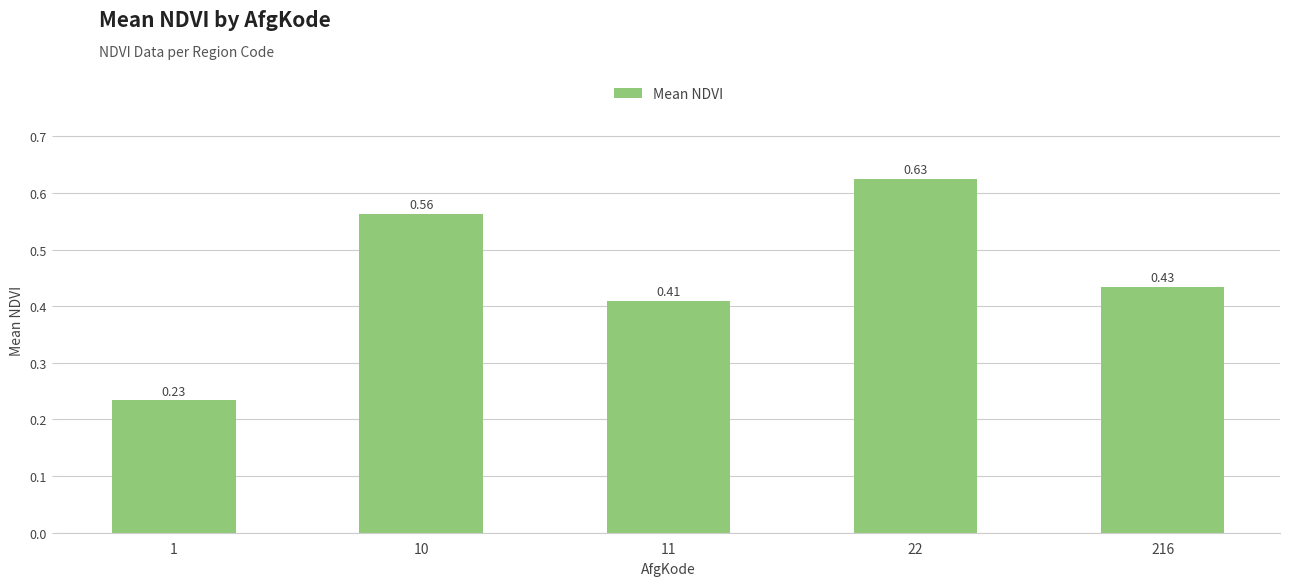

Count the values in the range 0 to 1.

5